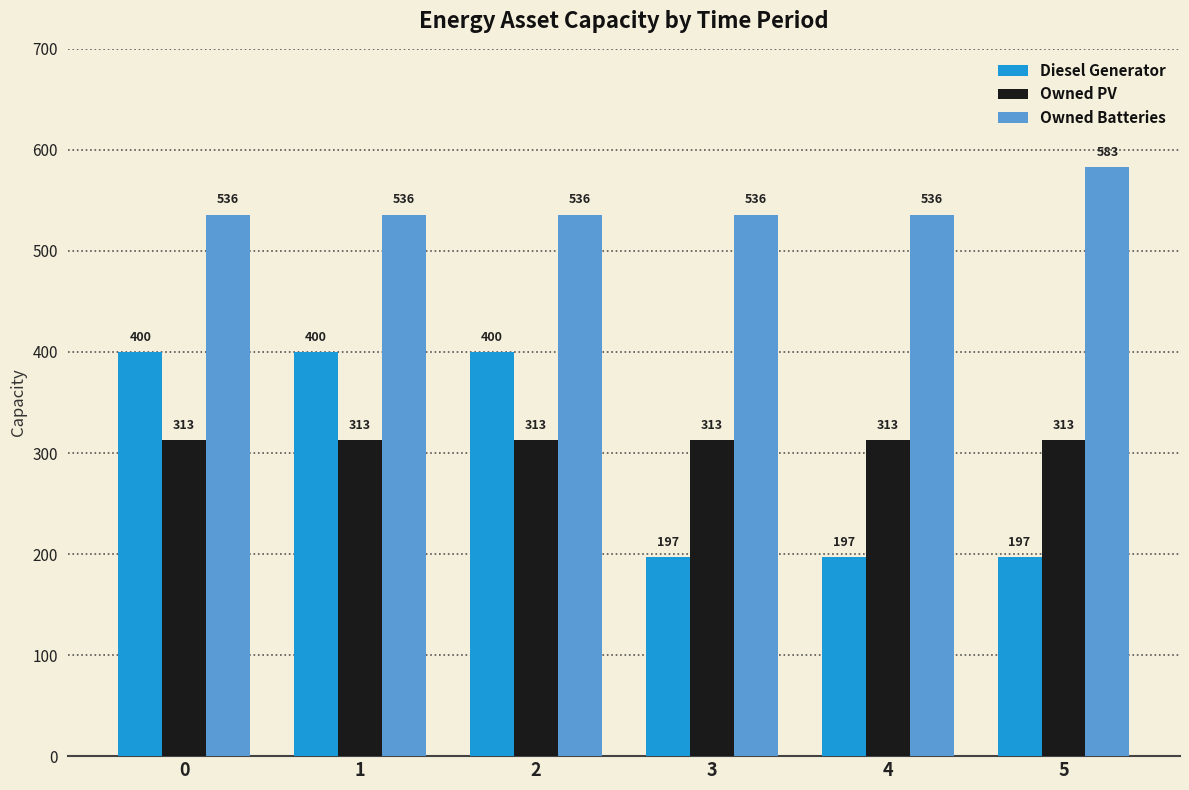

What is the highest value of the Diesel Generator series?

400